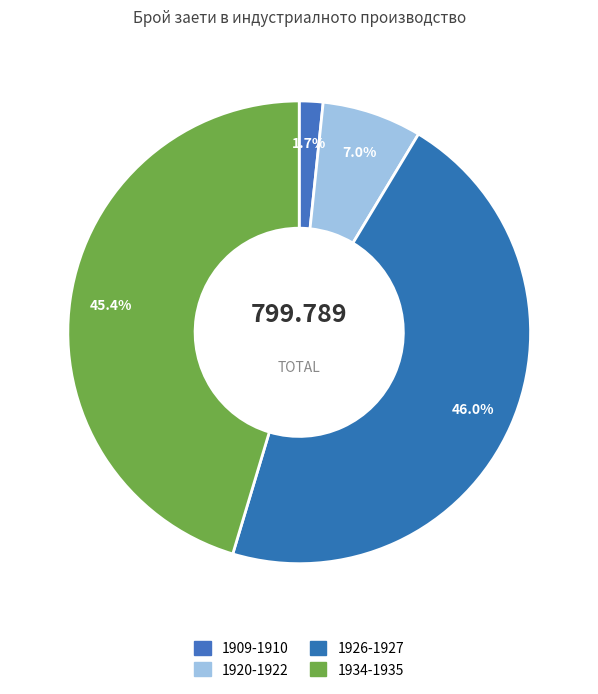

To the nearest percent, what is the difference between the 1920-1922 and 1926-1927 slice percentages?

39%